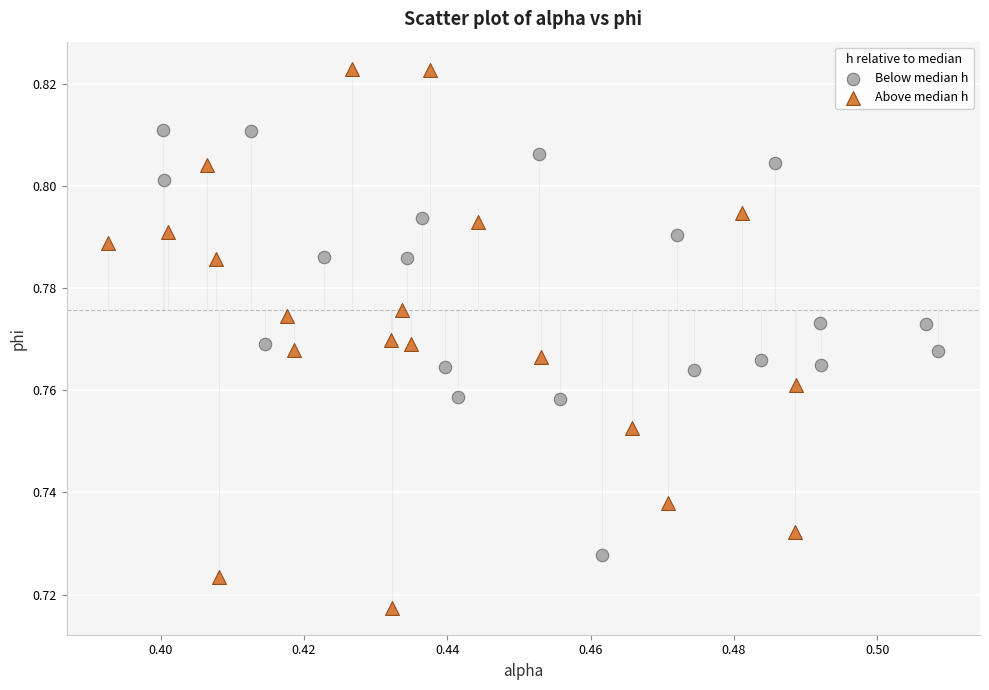

Which series contains the highest Y value?

Above median h